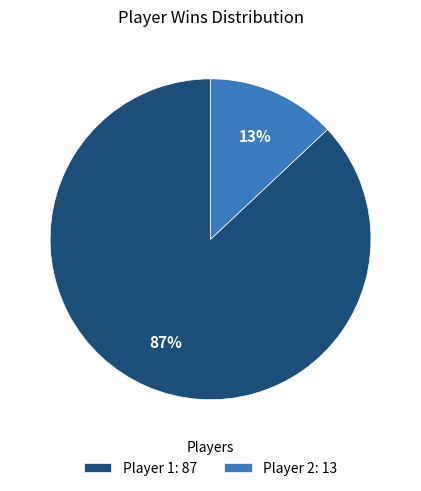

Do Player 2: 13 and Player 1: 87 together represent more than half of the pie?

Yes